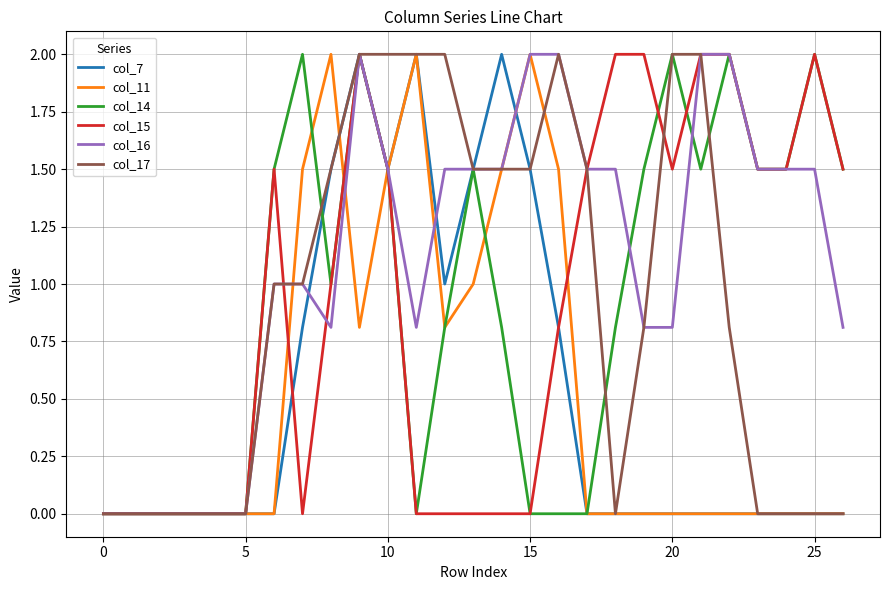

What is the maximum value for col_7?

2.0